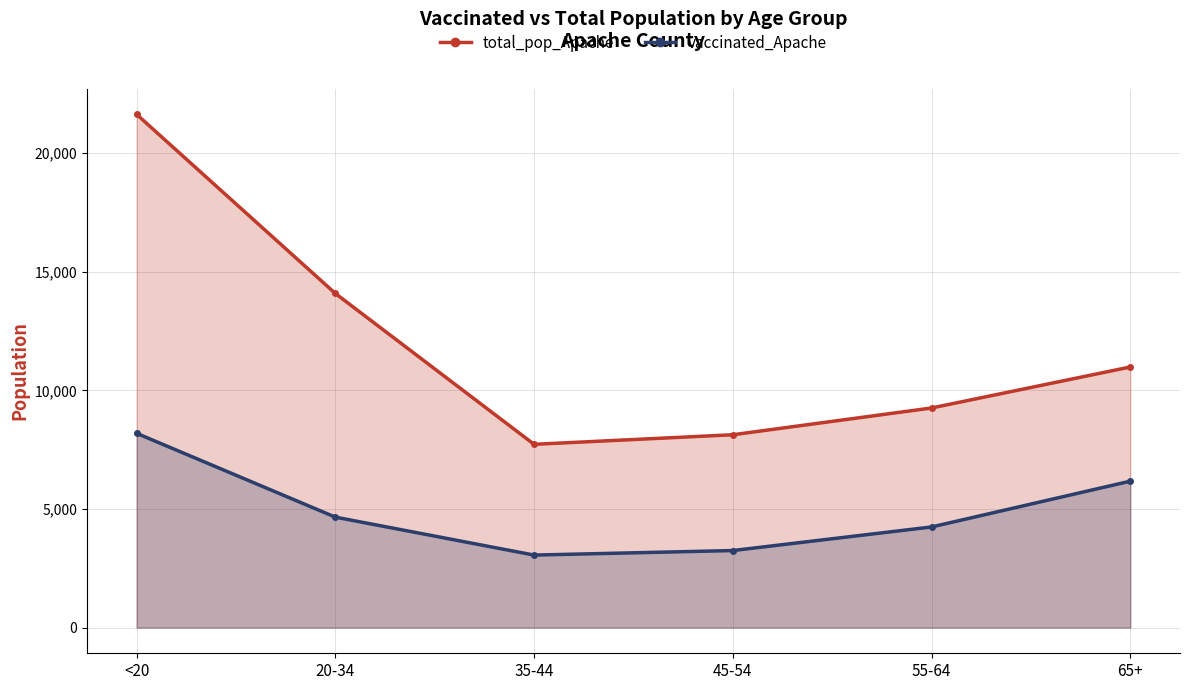

Reading left to right, extract all data points from this chart.

total_pop_Apache: 21632	14083	7725	8128	9256	10984
vaccinated_Apache: 8189	4656	3057	3248	4242	6172